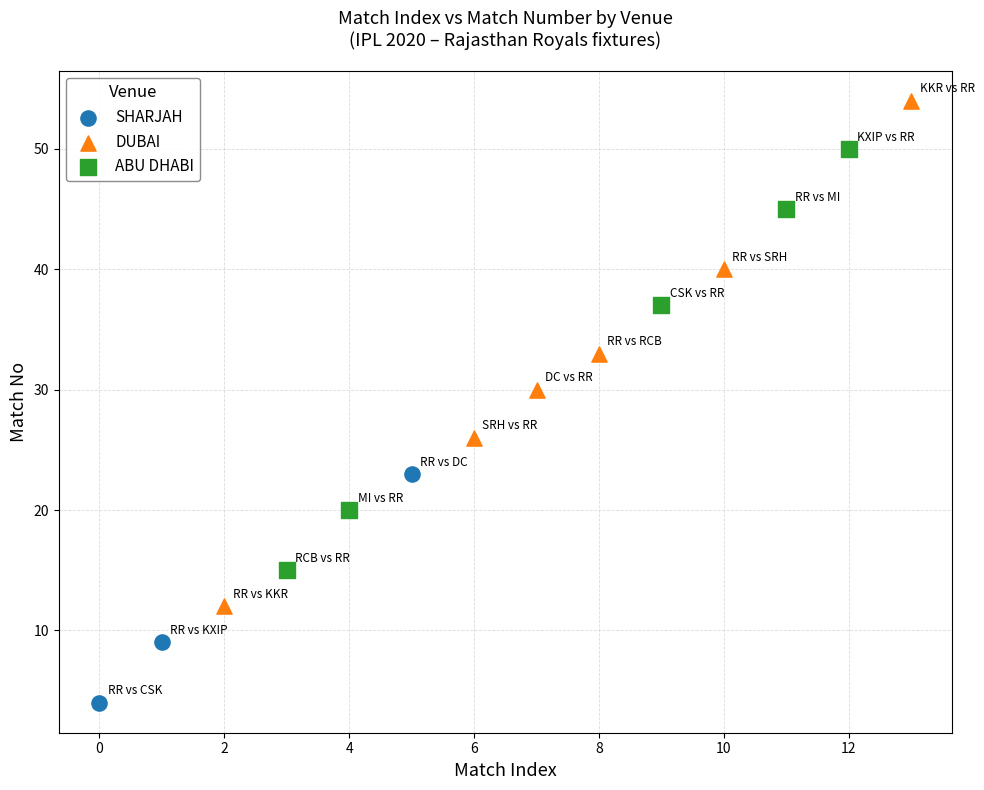

Which series has the largest Y range (max minus min)?

DUBAI